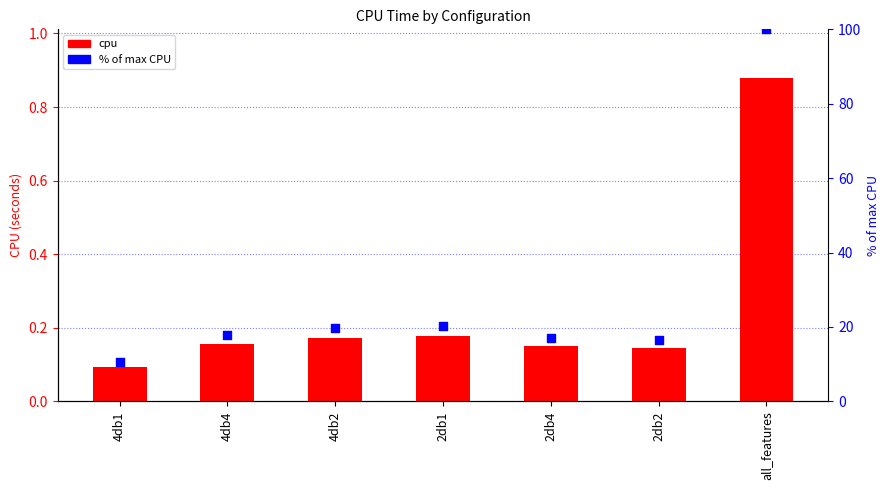

Which series has the largest Y range (max minus min)?

% of max CPU